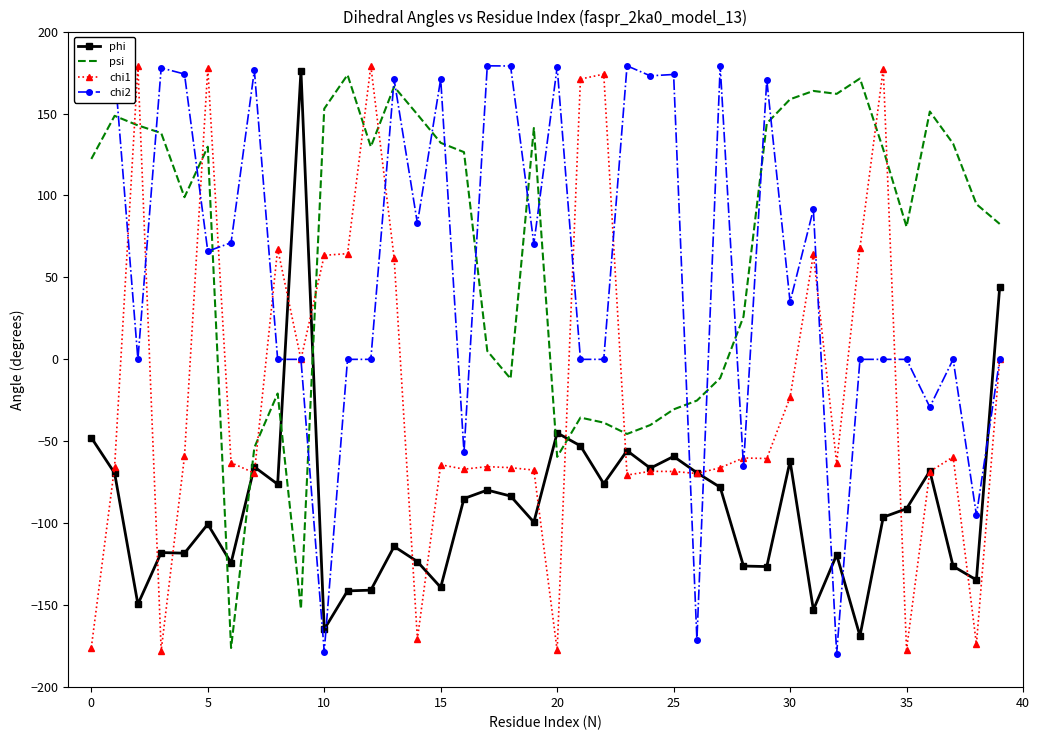

Read the chi1 value at 19.

-67.6